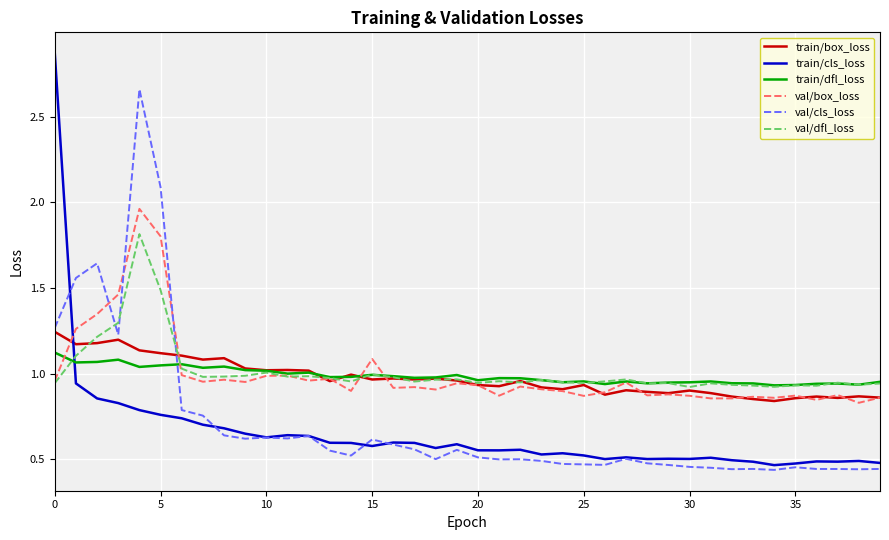

True or false: train/cls_loss and val/box_loss intersect in this chart.

True